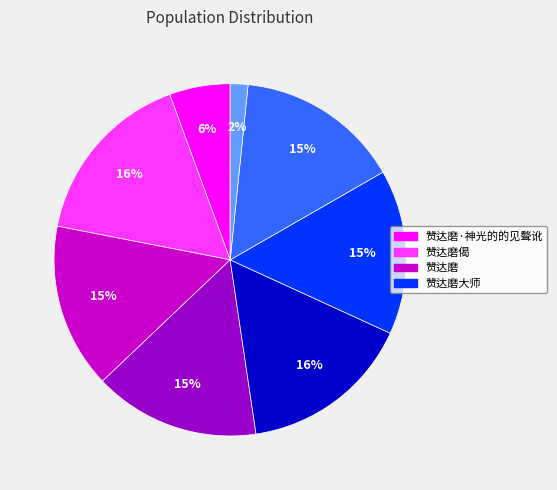

Is there a majority slice in this chart?

No